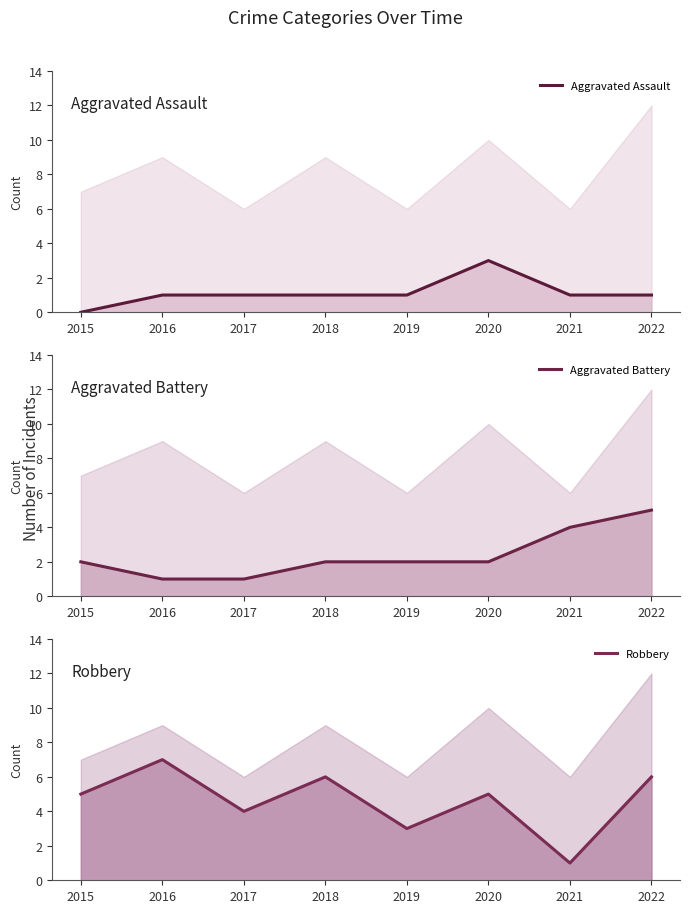

At which label does Aggravated Assault reach its minimum?

2015